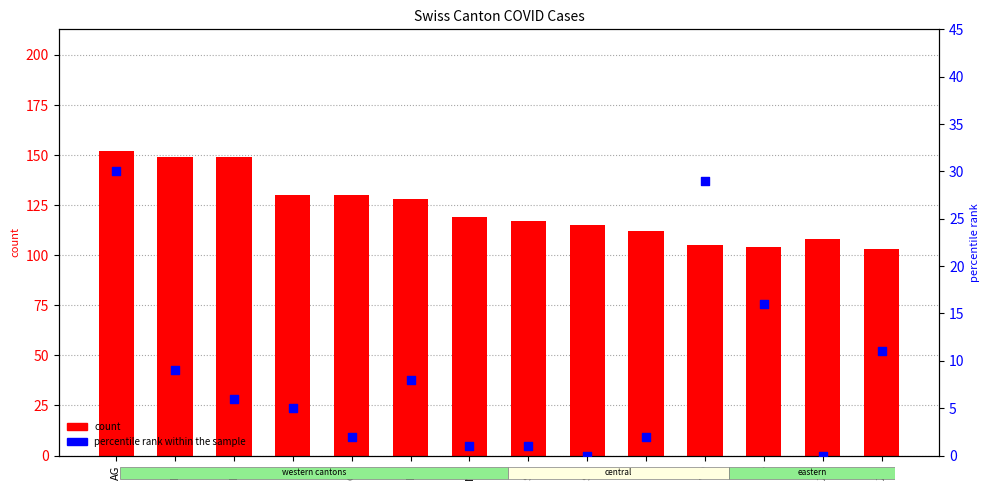

Which series has the largest Y range (max minus min)?

count